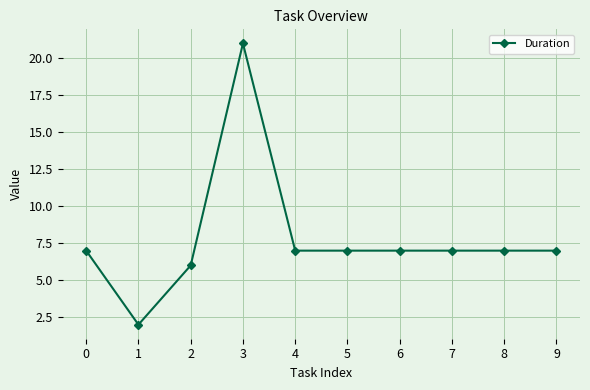

Where is the first local maximum?

3